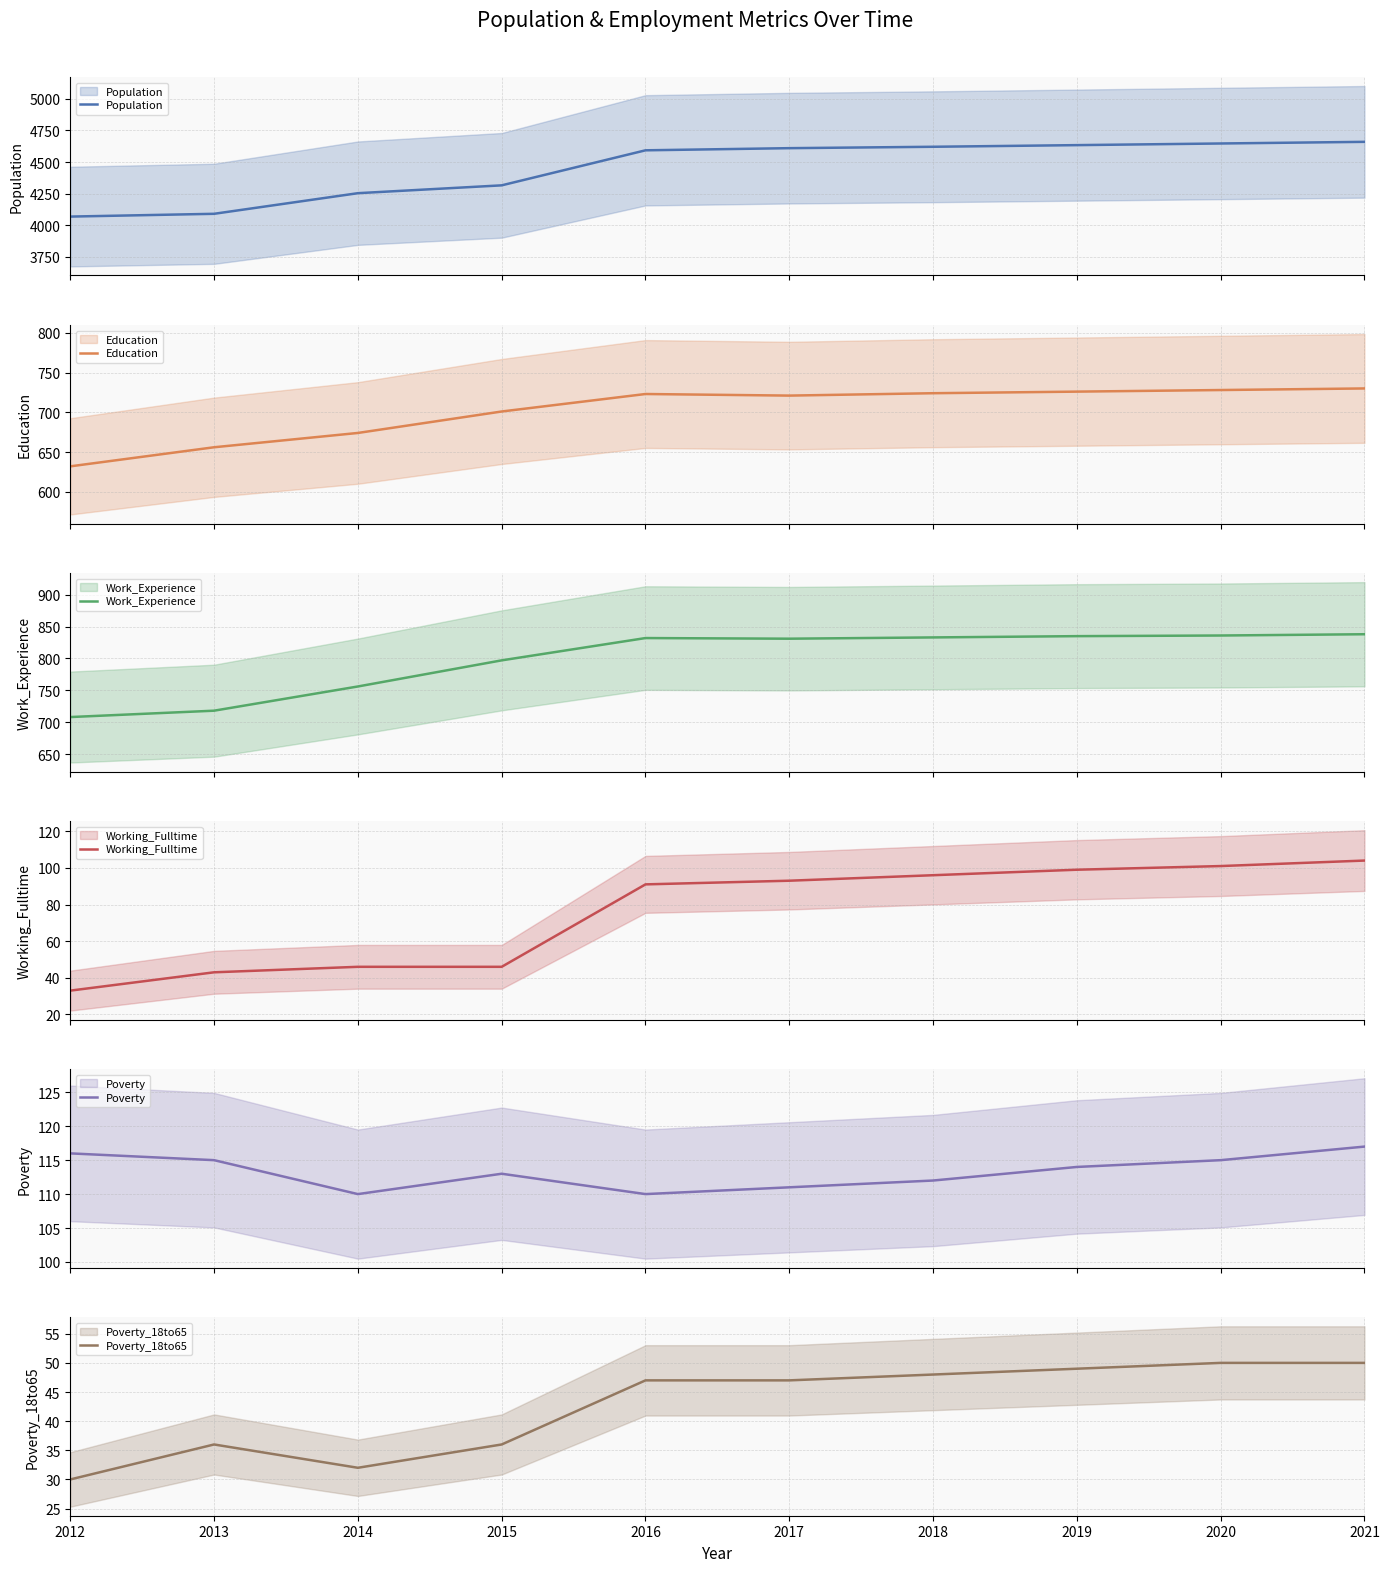

List the labels in order of Working_Fulltime value, largest first.

2021, 2020, 2019, 2018, 2017, 2016, 2014, 2015, 2013, 2012